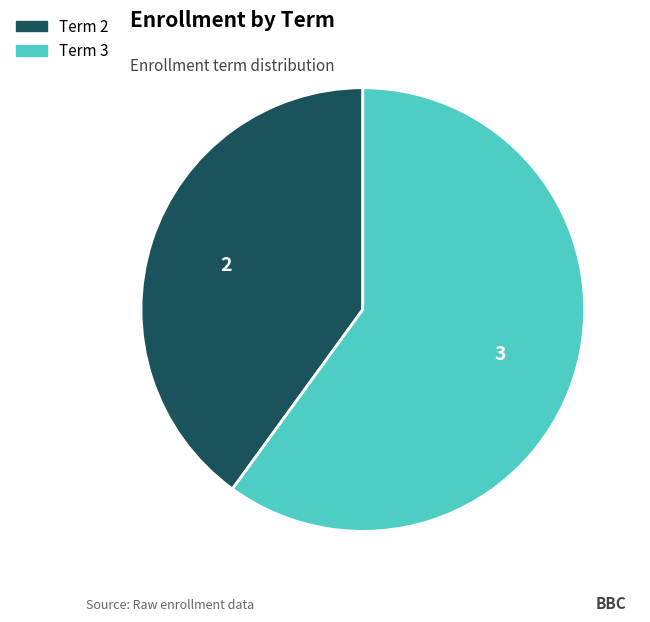

Which has a higher value, Term 3 or Term 2?

Term 3